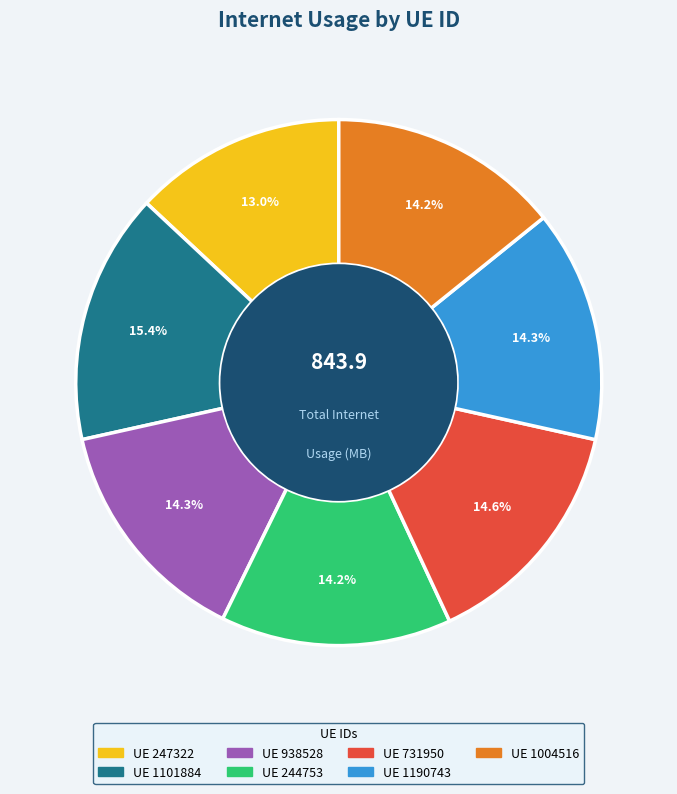

Is there any slice that represents more than half of the pie?

No